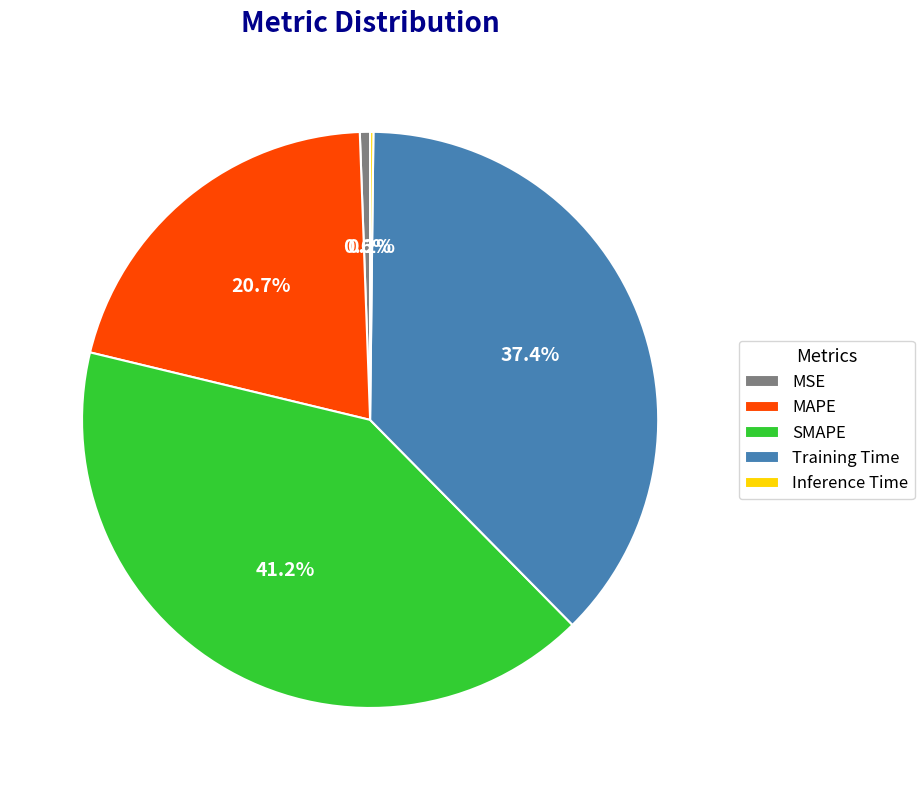

Combined, do MAPE and MSE account for over 50%?

No